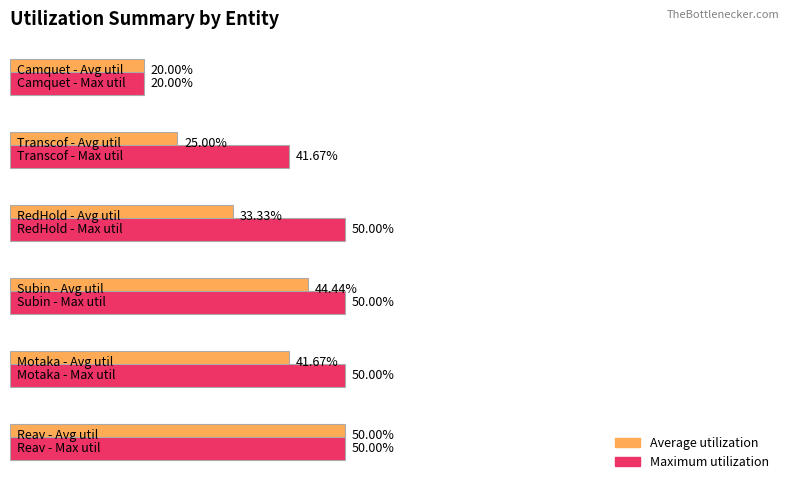

Rank the series by their average value, from lowest to highest.

Average utilization, Maximum utilization